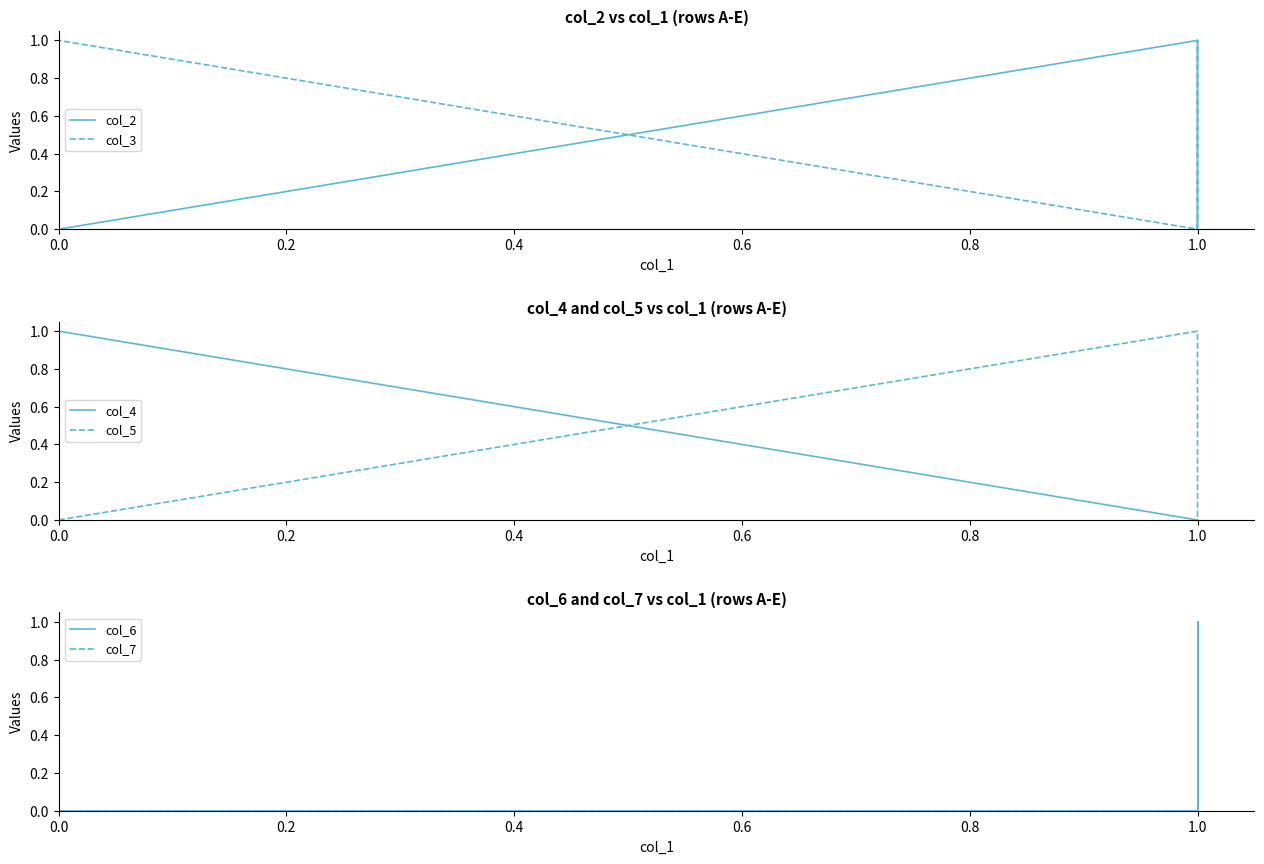

Is the value of col_2 at 0.0 greater than the value of col_5 at 1.0?

No